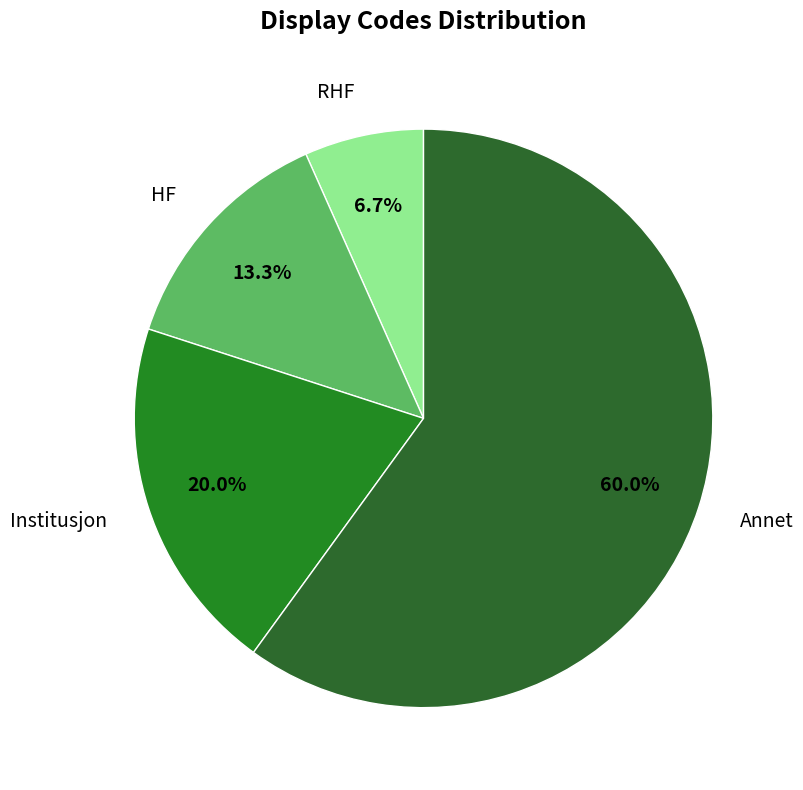

Which slice is the largest?

Annet